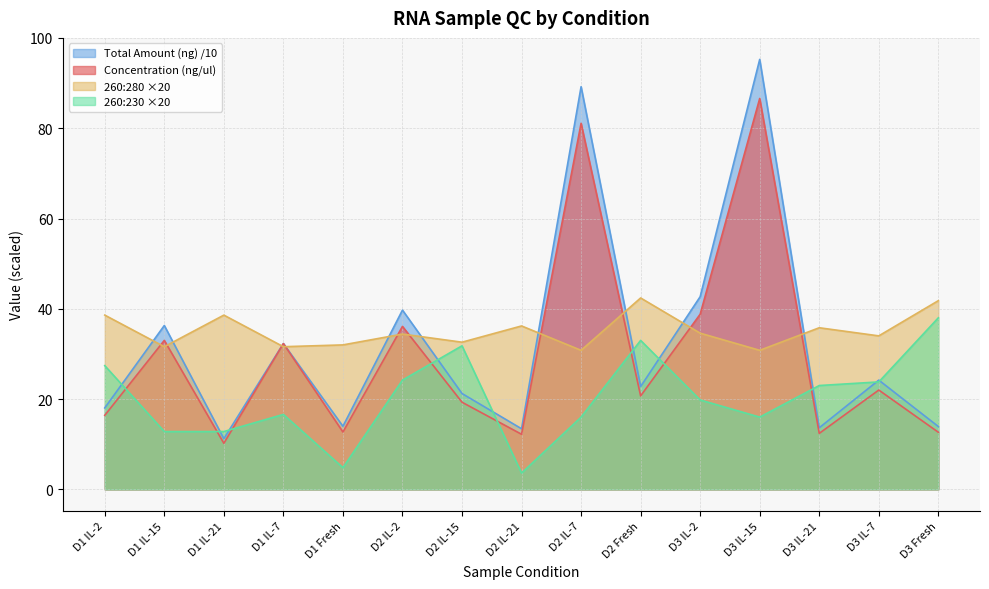

What is the difference between the second highest and minimum values in the Total Amount (ng) series?

78.0